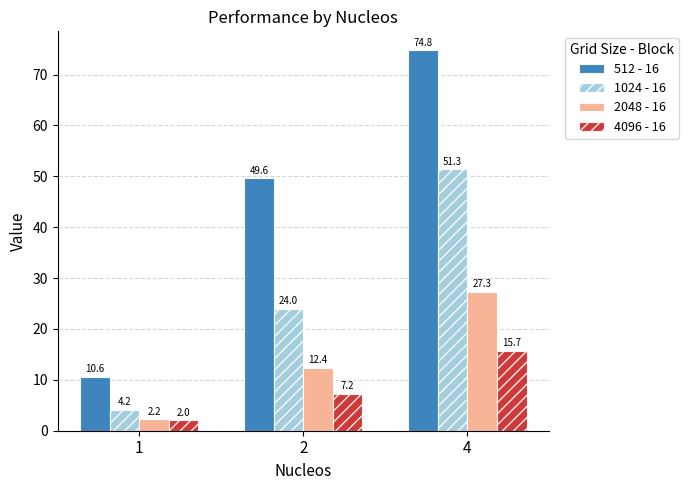

How many distinct data groups are displayed?

4